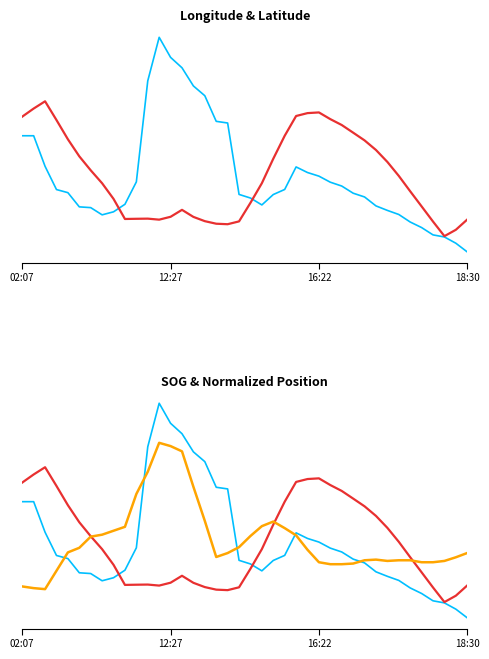

What is the total value across all series at 30?

-0.1